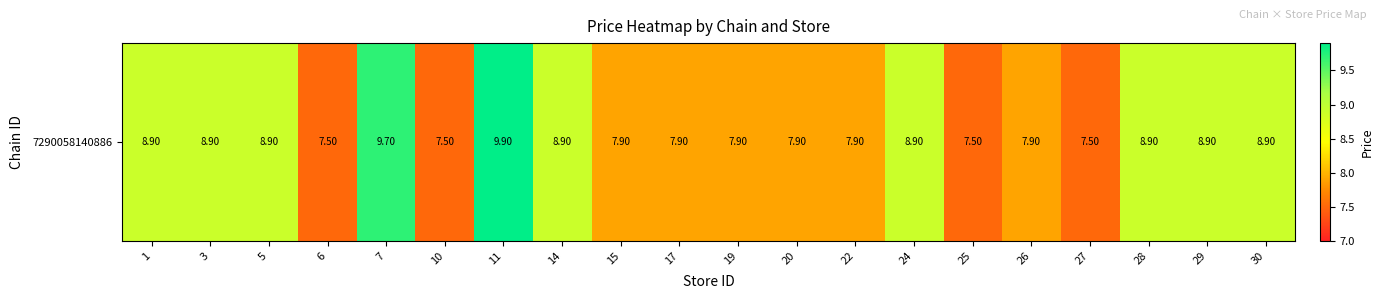

At which label does the data first exceed 8?

1